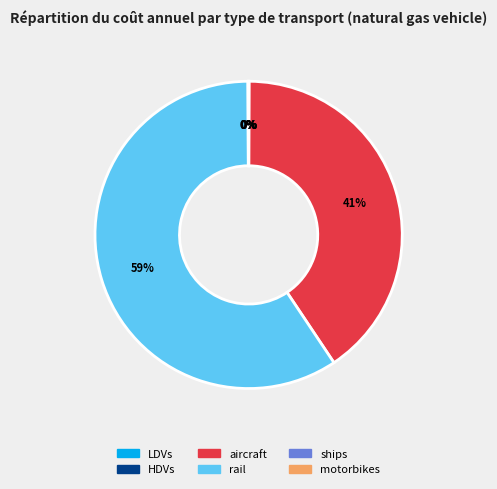

Which category has the biggest portion of the pie?

rail